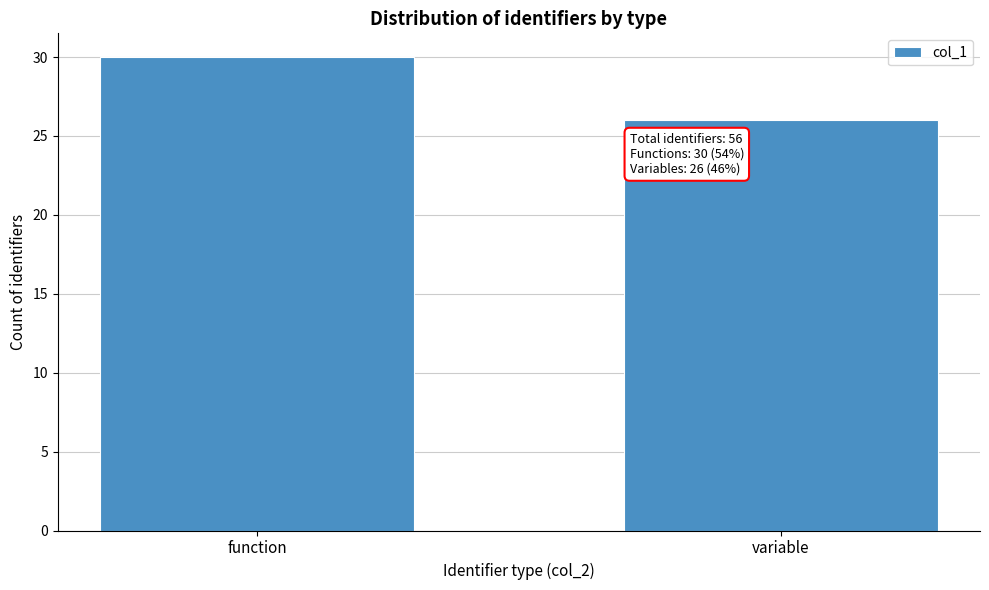

Reading right to left, transcribe all the data shown in this chart.

26	30